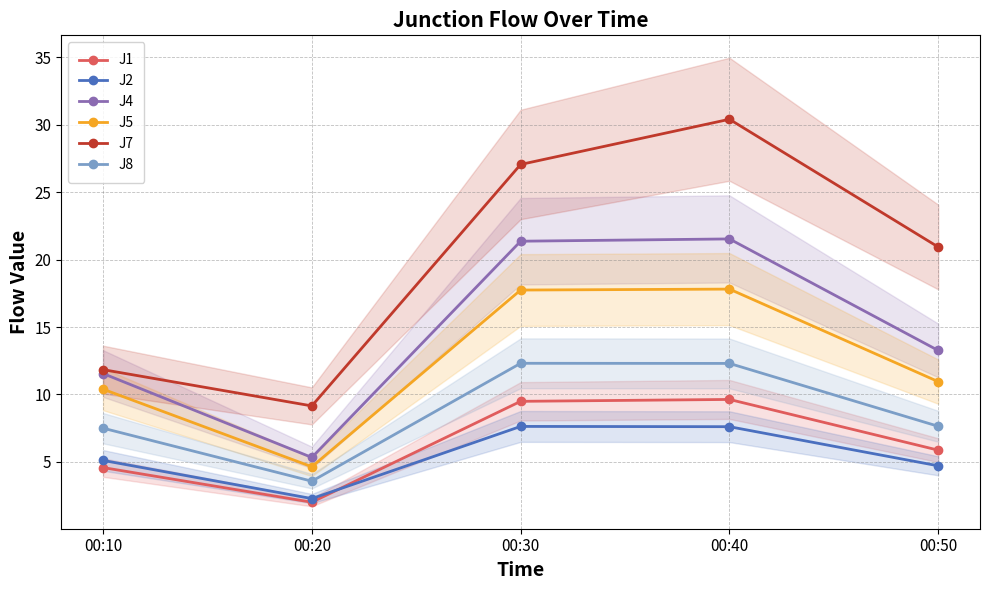

The value of J1 at 00:10 is 4.6. True or false?

True